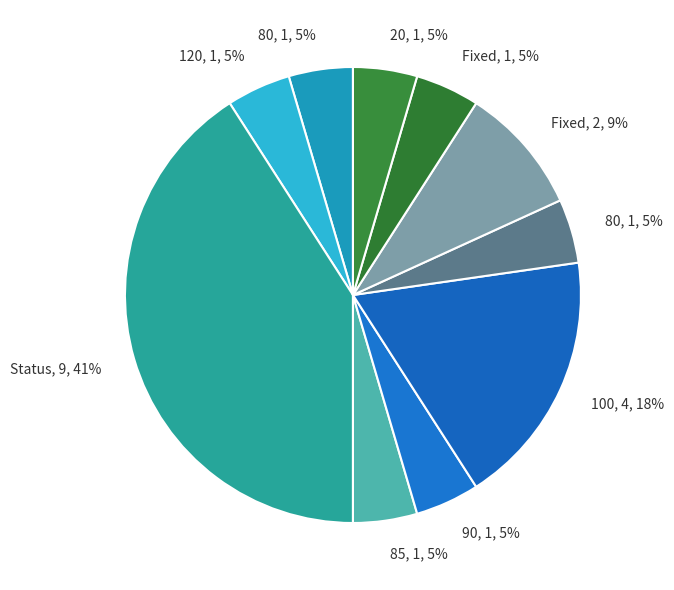

Which slice is the smallest?

80